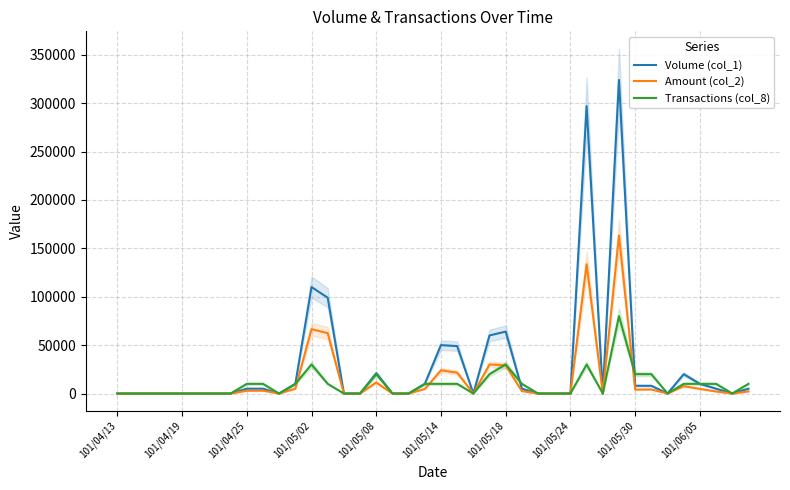

Reading left to right, extract all data points from this chart.

Volume (col_1): 0	0	0	0	0	0	0	0	5000	5000	0	10000	110000	99000	0	0	21000	0	0	10000	50000	49000	0	60000	64000	5000	0	0	0	297000	0	324000	8000	8000	0	20000	10000	5000	0	5000
Amount (col_2): 0	0	0	0	0	0	0	0	2850	2950	0	5000	66500	62370	0	0	11440	0	0	4700	24000	21560	0	30000	29100	2500	0	0	0	133650	0	163280	4080	4200	0	7600	4800	2100	0	2150
Transactions (col_8): 0	0	0	0	0	0	0	0	10000	10000	0	10000	30000	10000	0	0	20000	0	0	10000	10000	10000	0	20000	30000	10000	0	0	0	30000	0	80000	20000	20000	0	10000	10000	10000	0	10000